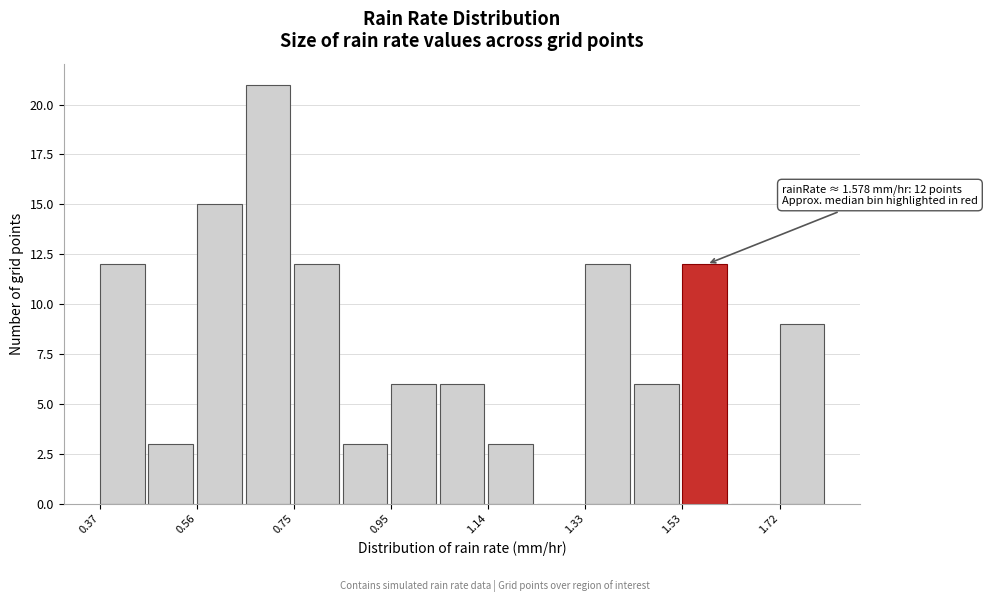

Which range on the x-axis has the tallest bar?

0.66 to 0.76